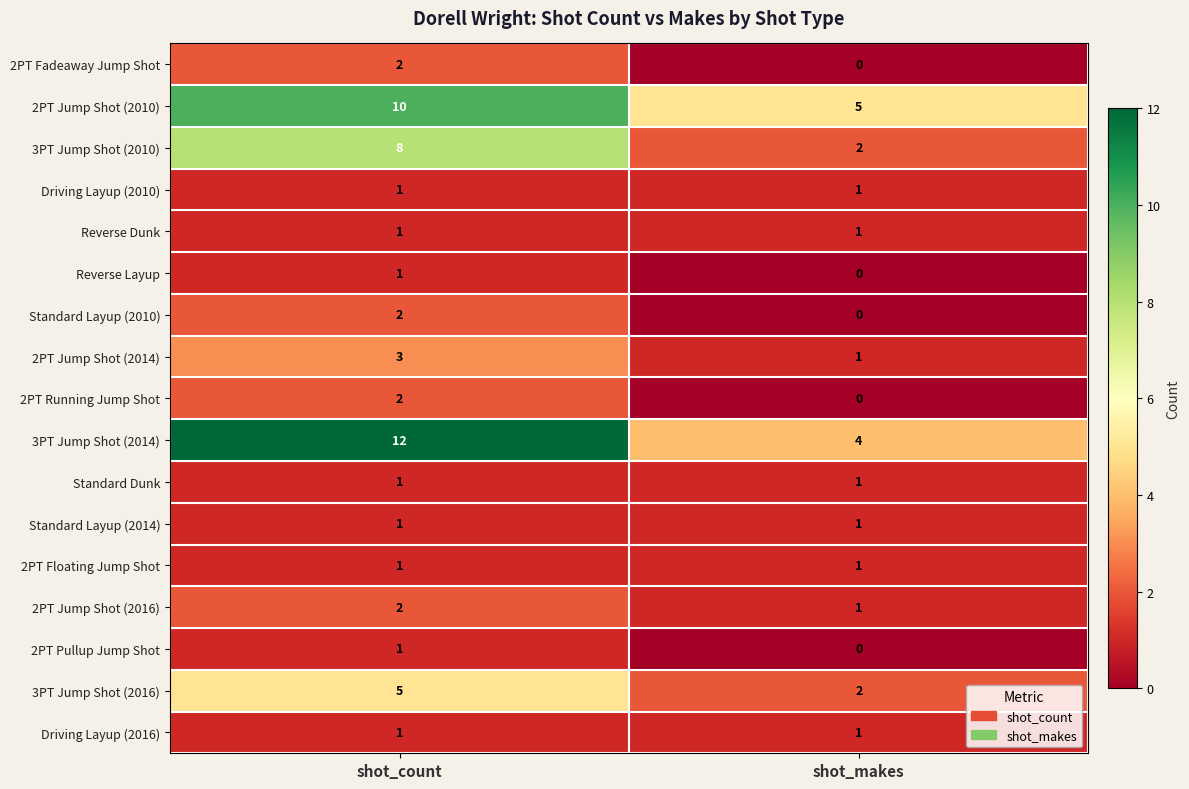

Which series changed the most between shot_count and shot_makes?

3PT Jump Shot (2014)